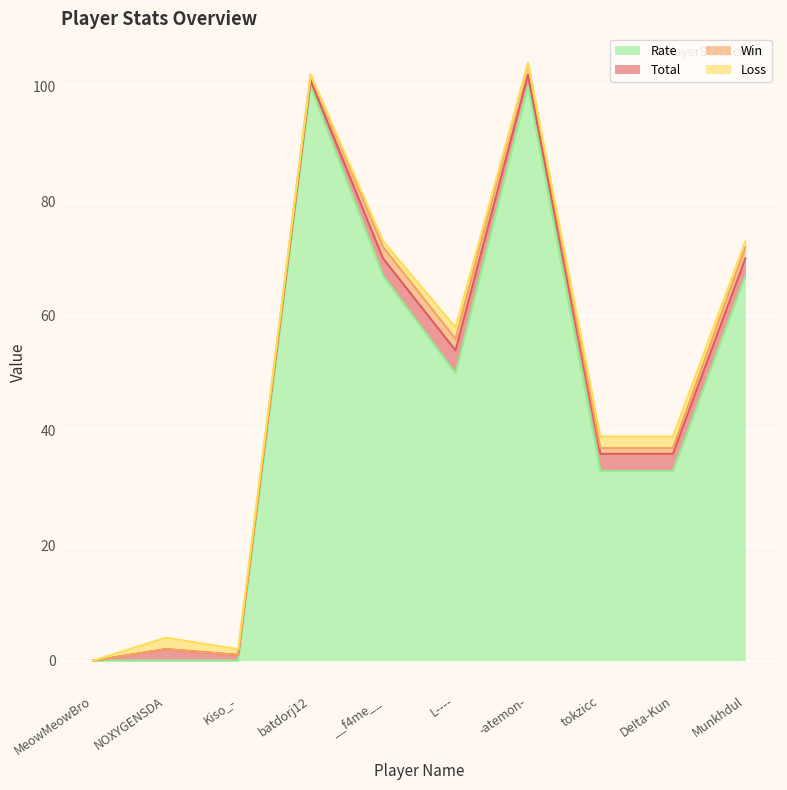

What is the value of the Total point at the 5th from the left?

3